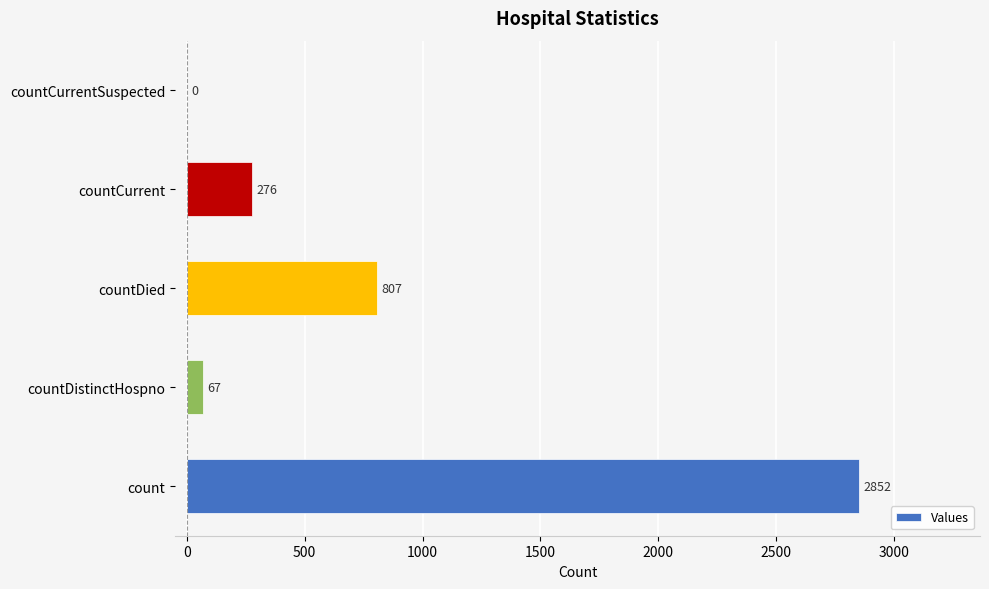

What is the greatest value displayed?

2852